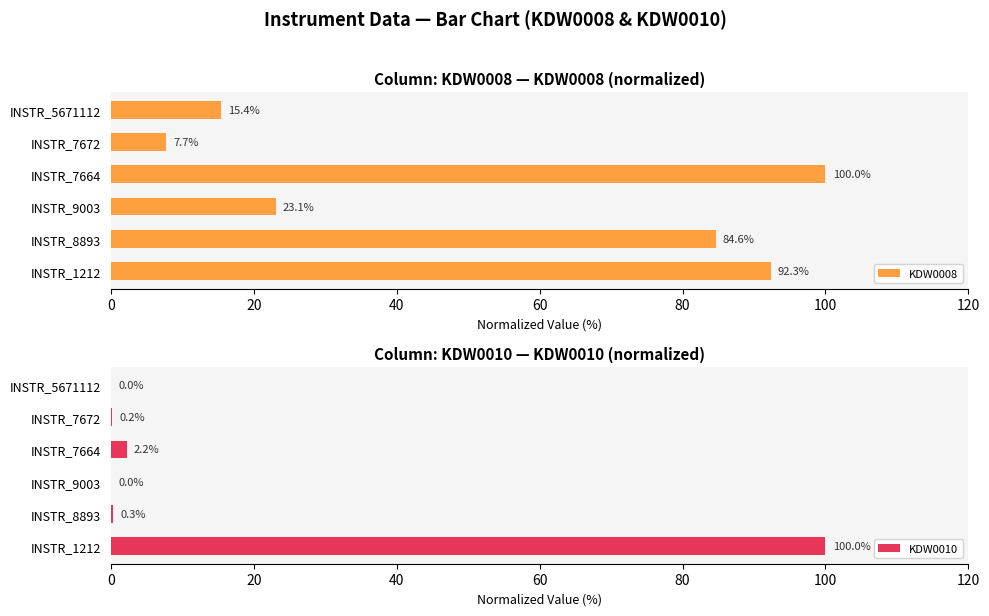

The value of KDW0008 at INSTR_7664 is 158.8. True or false?

False